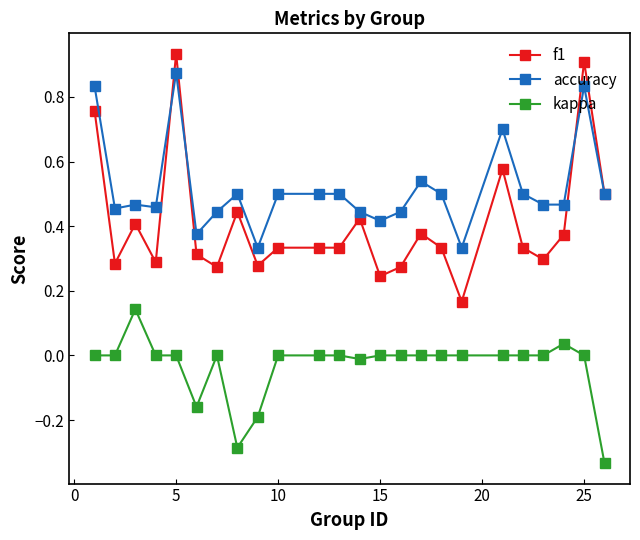

True or false: kappa has more than 1 points higher than both neighbors.

True